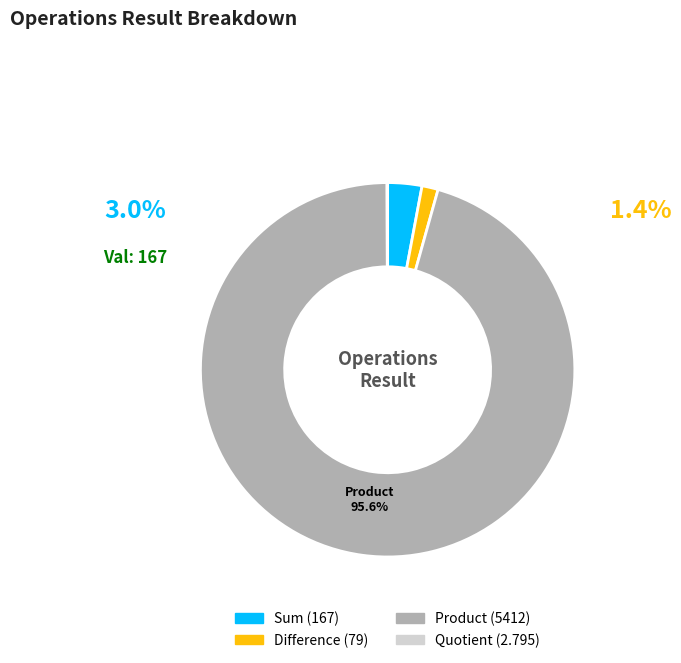

Is there a majority slice in this chart?

Yes